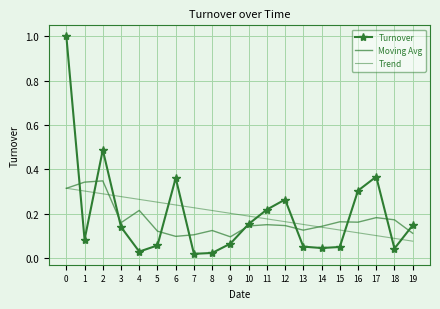

How many distinct data groups are displayed?

3